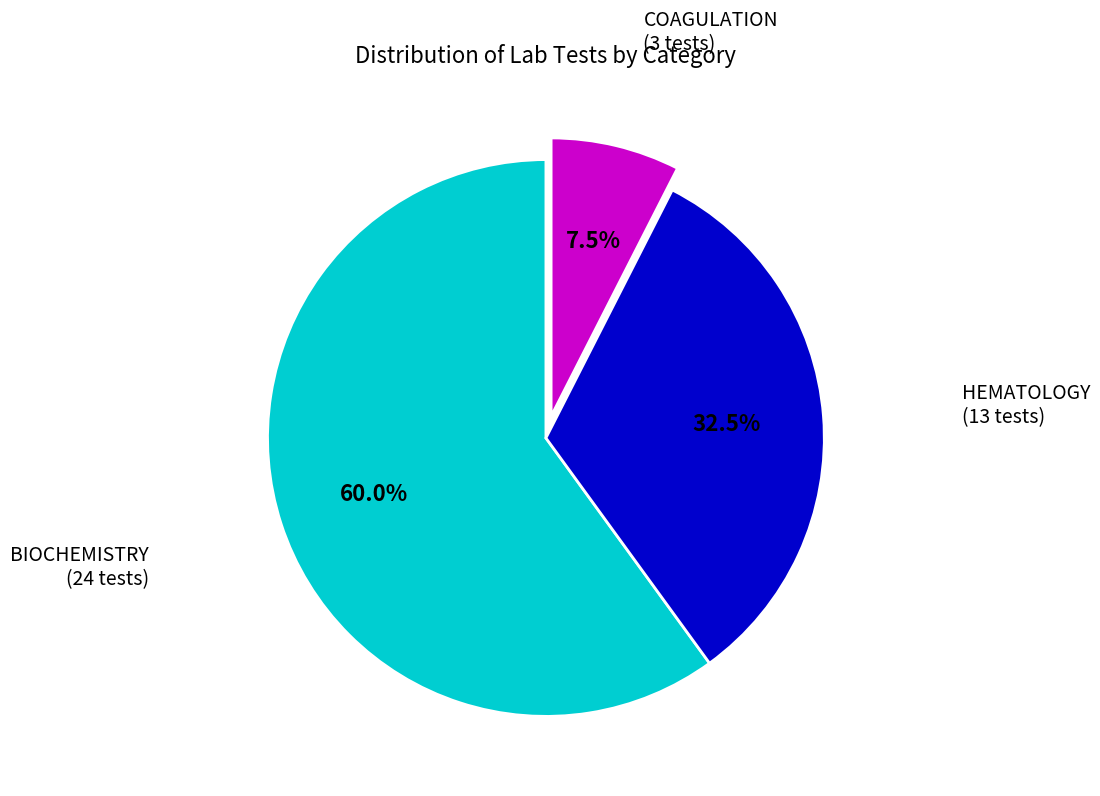

Is there a majority slice in this chart?

Yes